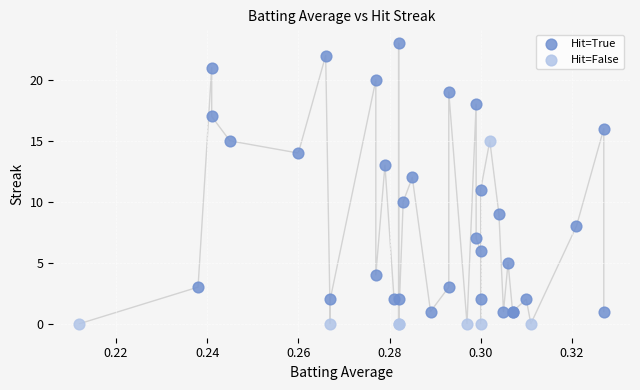

Which series has the largest Y range (max minus min)?

Hit=True